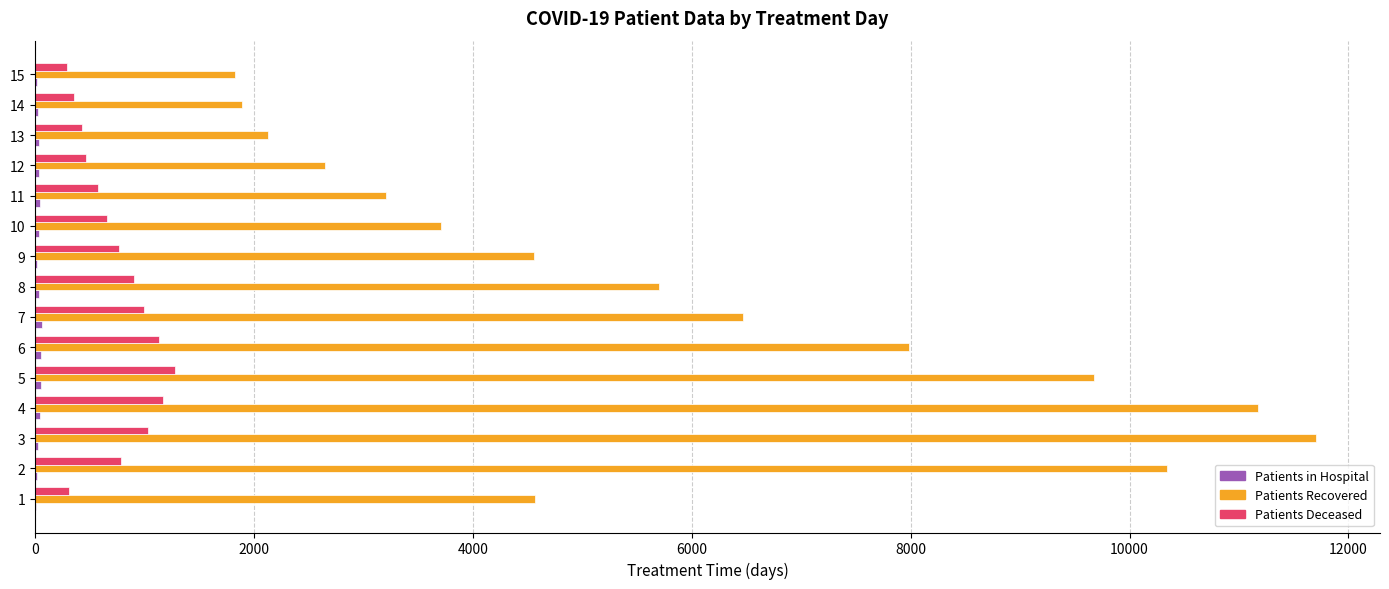

What is the highest value of the Patients Recovered series?

11703